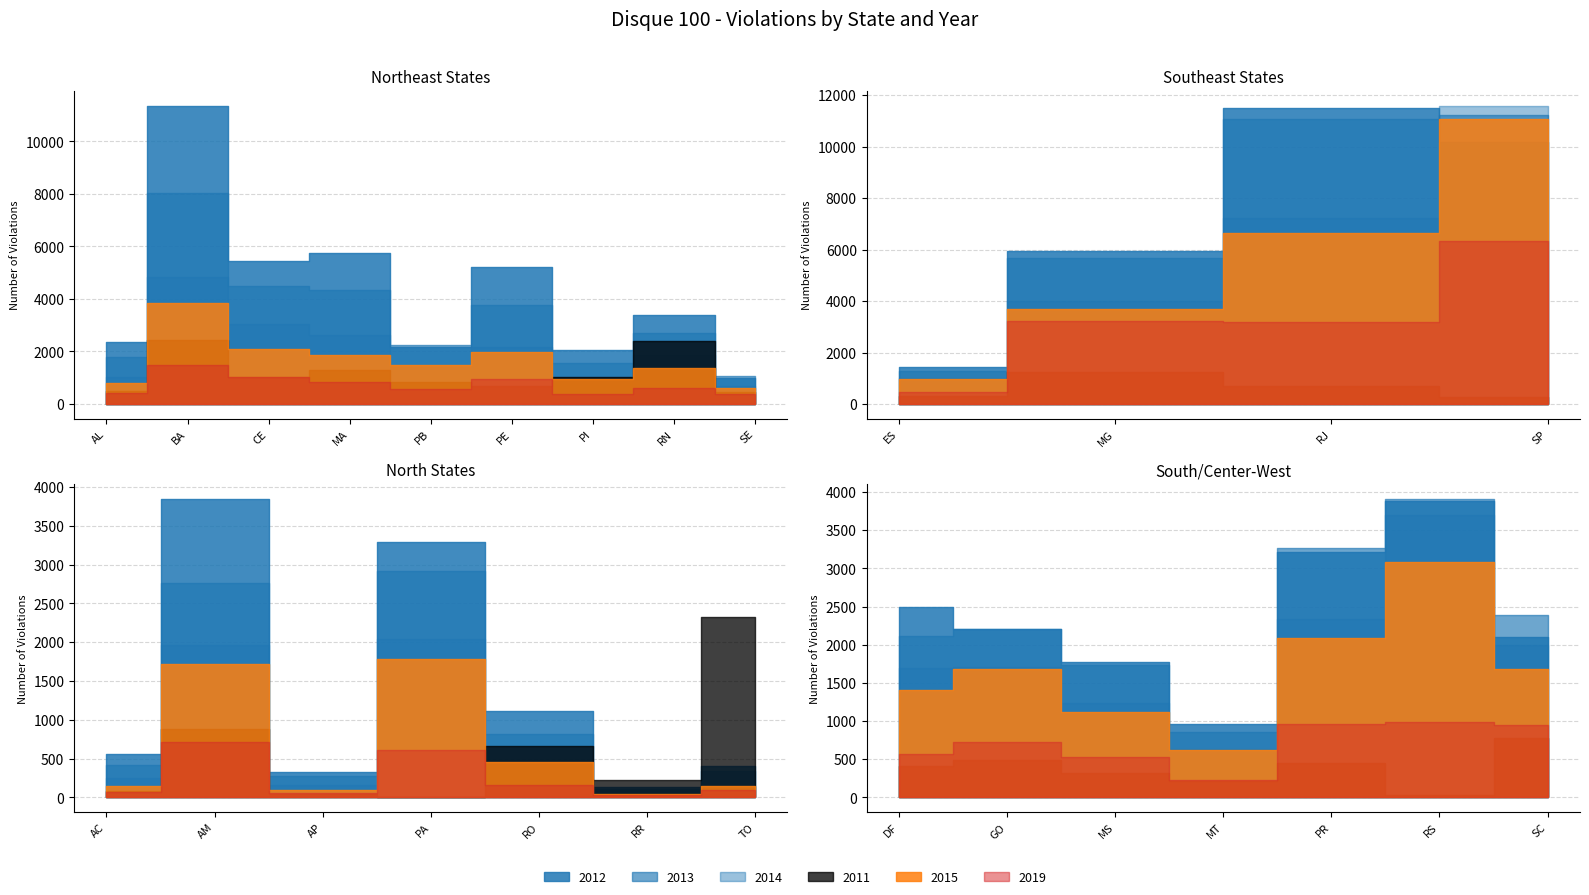

Reading left to right, transcribe all the data shown in this chart.

2011: AC=79	AL=487	AM=884	AP=46	BA=2451	CE=1021	DF=406	ES=310	GO=495	MA=1286	MG=1249	MS=316	MT=218	PA=0	PB=846	PE=690	PI=1046	PR=443	RJ=682	RN=2401	RO=658	RR=228	RS=27	SC=783	SE=466	SP=255	TO=2327
2012: AC=562	AL=2374	AM=3847	AP=324	BA=11371	CE=5462	DF=2490	ES=1450	GO=2205	MA=5746	MG=5957	MS=1769	MT=963	PA=3292	PB=2179	PE=5221	PI=2074	PR=3216	RJ=11481	RN=3393	RO=1107	RR=131	RS=3883	SC=2101	SE=1000	SP=10176	TO=408
2013: AC=418	AL=1797	AM=2764	AP=270	BA=8050	CE=4501	DF=2110	ES=1295	GO=2204	MA=4346	MG=5653	MS=1739	MT=856	PA=2916	PB=2237	PE=3754	PI=1545	PR=3271	RJ=11066	RN=2716	RO=811	RR=106	RS=3911	SC=2392	SE=1072	SP=11237	TO=336
2014: AC=246	AL=1026	AM=1963	AP=164	BA=4852	CE=3035	DF=1695	ES=1029	GO=1709	MA=2616	MG=3989	MS=1235	MT=635	PA=2036	PB=1424	PE=2186	PI=1022	PR=2342	RJ=7216	RN=1880	RO=481	RR=53	RS=3702	SC=1991	SE=680	SP=11597	TO=139
2015: AC=146	AL=789	AM=1714	AP=94	BA=3845	CE=2102	DF=1402	ES=989	GO=1680	MA=1855	MG=3693	MS=1117	MT=615	PA=1788	PB=1481	PE=1996	PI=954	PR=2090	RJ=6627	RN=1355	RO=450	RR=45	RS=3081	SC=1681	SE=613	SP=11087	TO=151
2019: AC=68	AL=438	AM=708	AP=50	BA=1500	CE=1017	DF=561	ES=485	GO=727	MA=837	MG=3217	MS=530	MT=229	PA=610	PB=566	PE=939	PI=374	PR=966	RJ=3176	RN=592	RO=164	RR=35	RS=989	SC=943	SE=386	SP=6345	TO=91